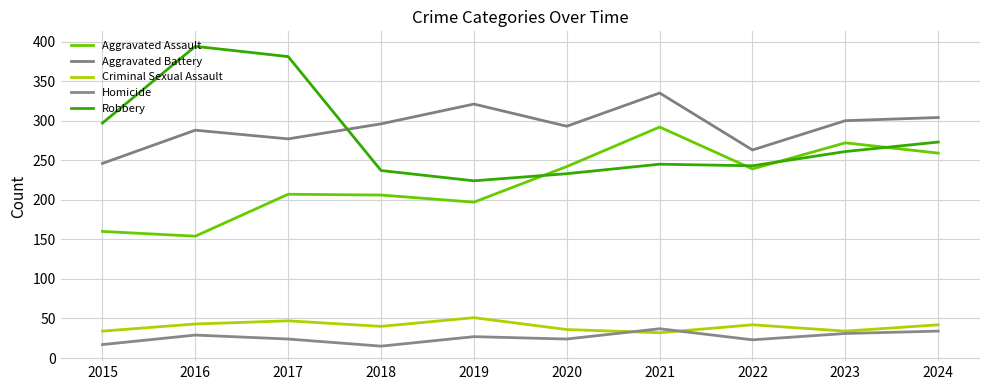

How many categories are shown in the chart?

10